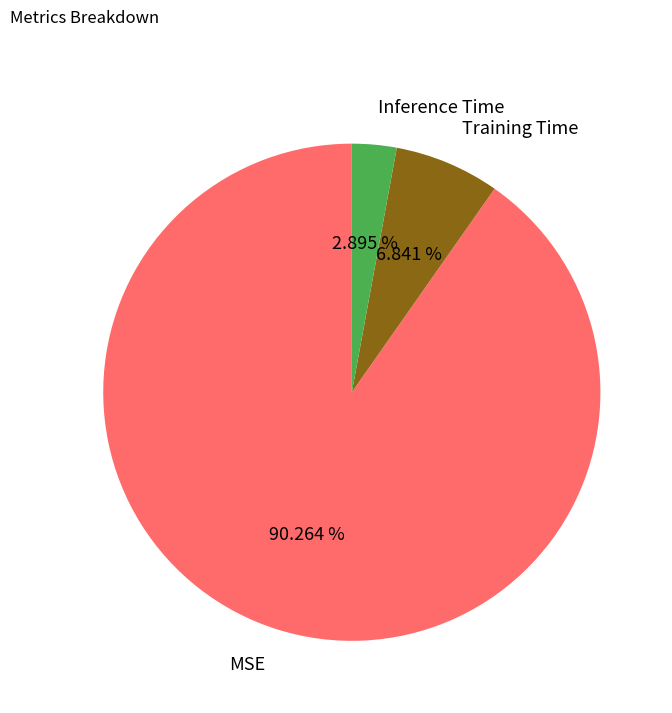

True or false: Inference Time accounts for 3% of the total.

True